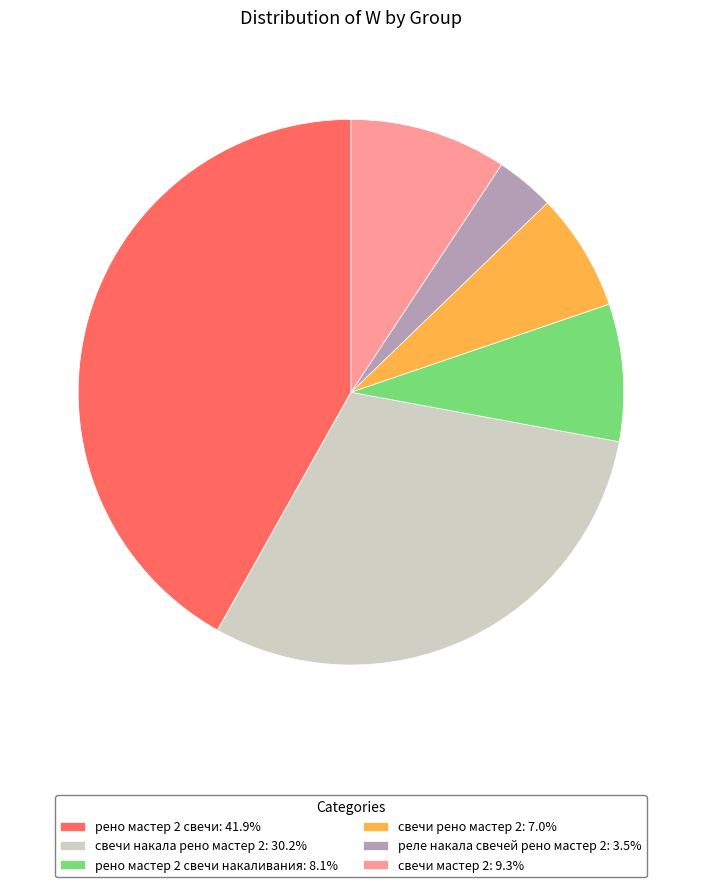

What is the ratio of the value at реле накала свечей рено мастер 2: 3.5% to the value at рено мастер 2 свечи накаливания: 8.1%?

0.4